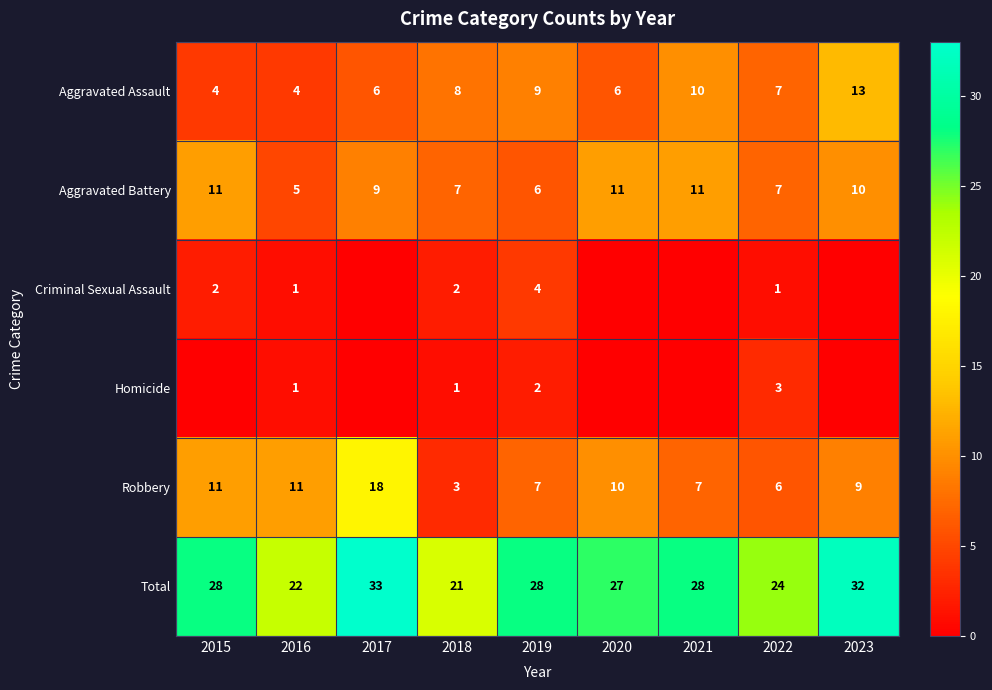

What is the total value across all series at 2019?

56